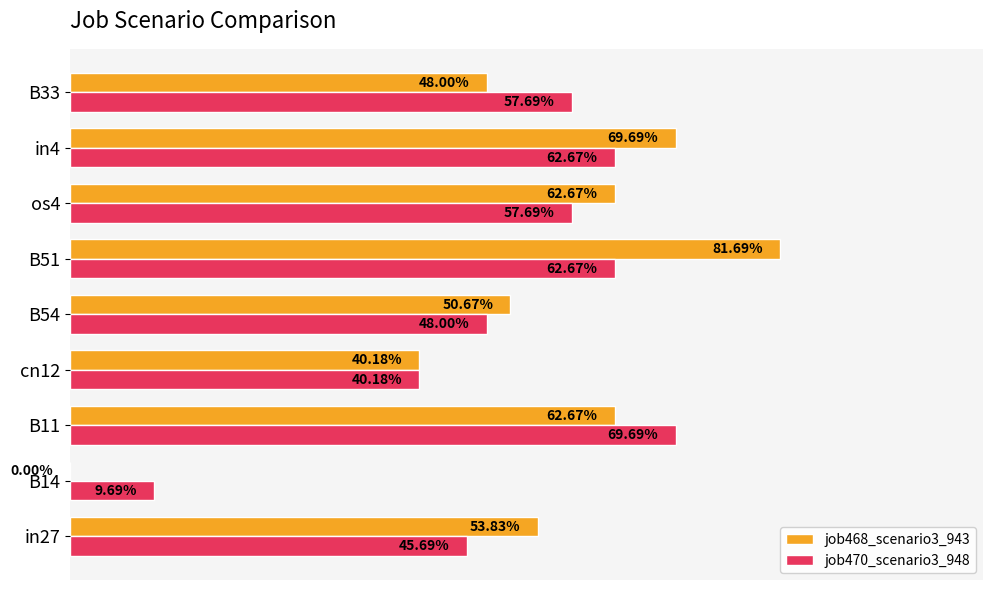

What are all the series names shown in the legend?

job468_scenario3_943, job470_scenario3_948